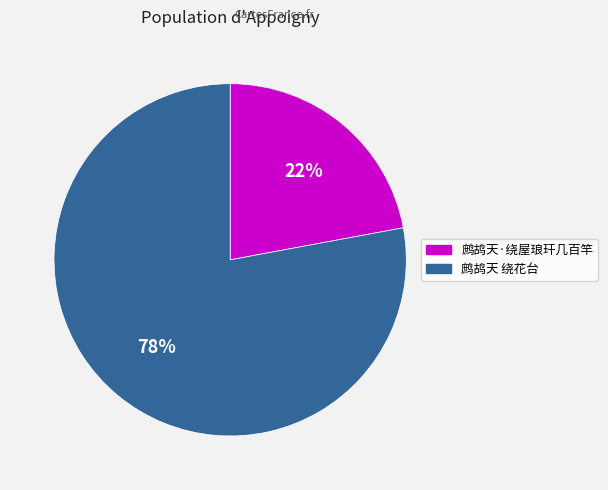

To the nearest percent, what is the difference between the largest and smallest slice percentages?

56%